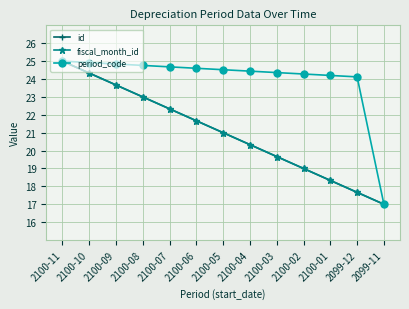

Does the chart have visible grid lines?

Yes